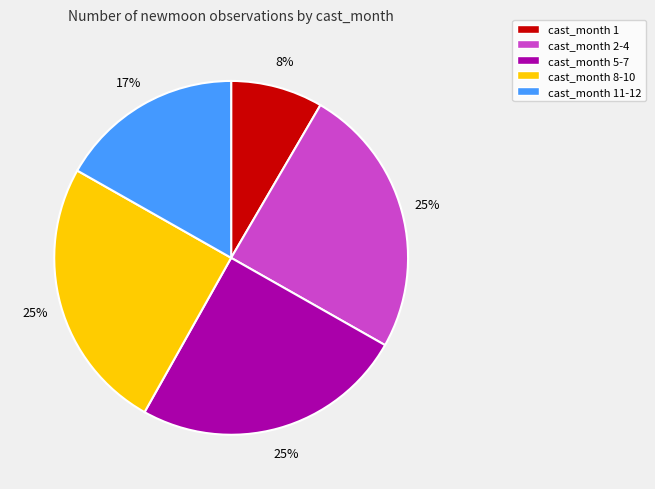

Which category has the smallest portion of the pie?

cast_month 1